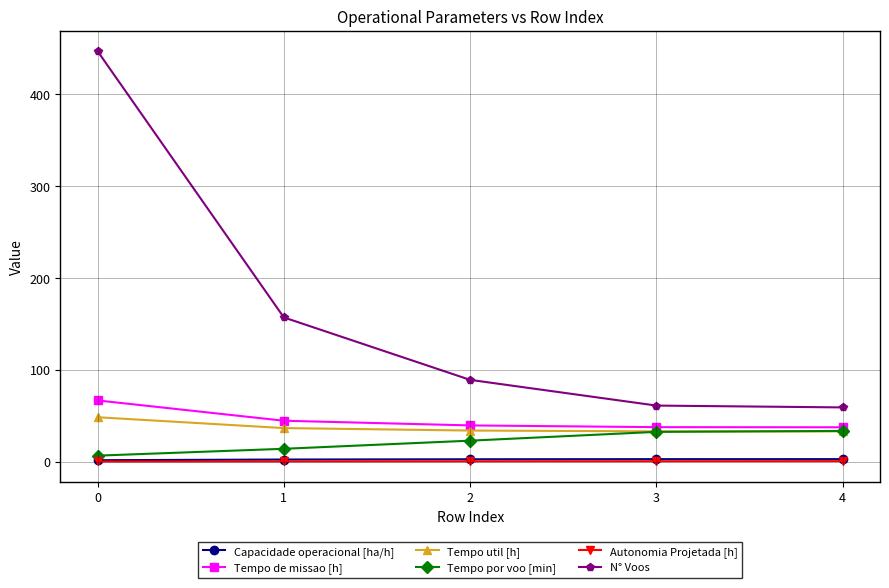

Is this an area chart (filled region under the line)?

No